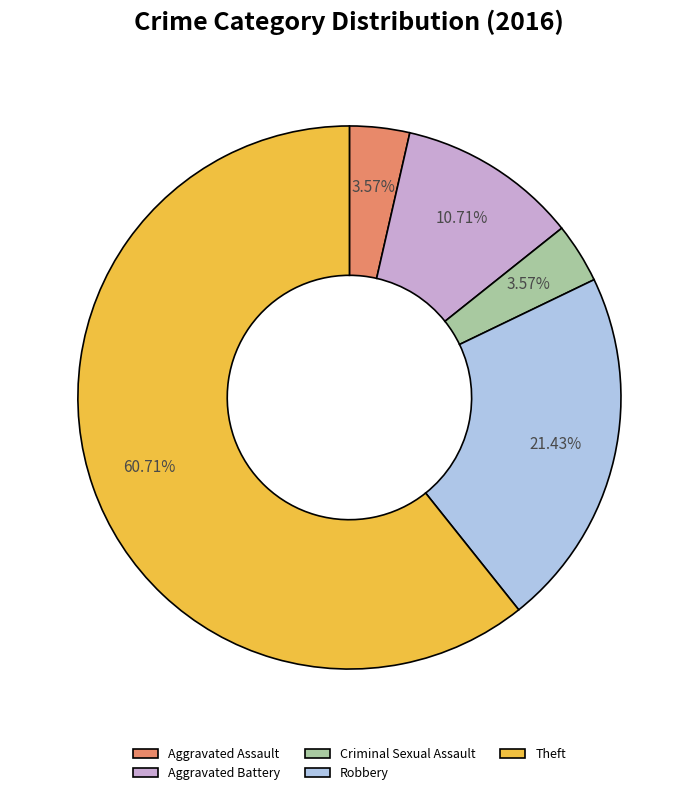

How many segments does this pie chart have?

5